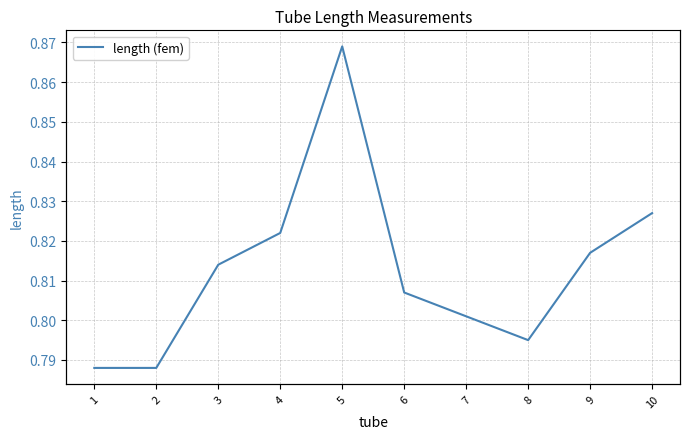

Read the value at 8.

0.8